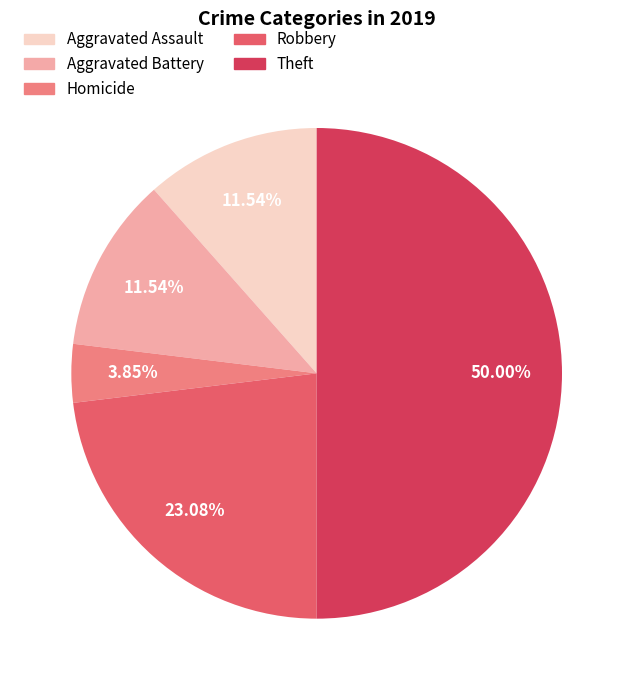

What is the ratio of the value at Aggravated Battery to the value at Homicide?

3.0